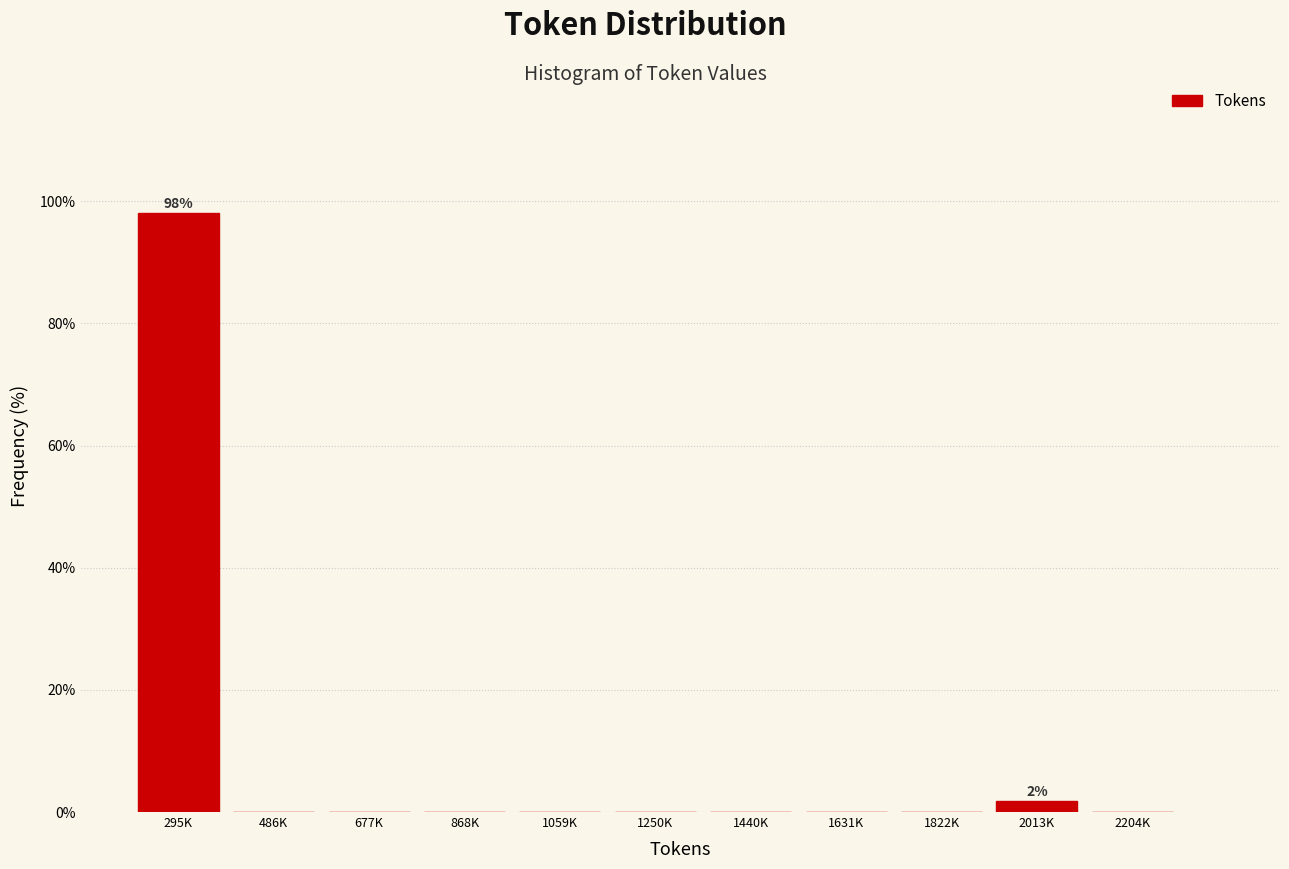

Reading left to right, transcribe all the data shown in this chart.

295K=98.1	486K=0.0	677K=0.0	868K=0.0	1059K=0.0	1250K=0.0	1440K=0.0	1631K=0.0	1822K=0.0	2013K=1.9	2204K=0.0